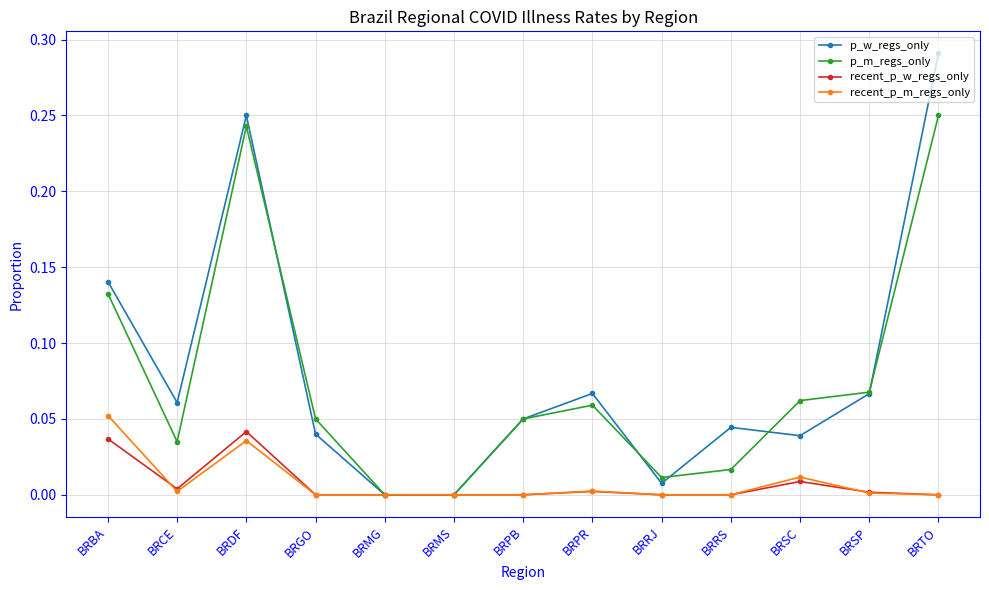

Which series has the largest total across all categories?

p_w_regs_only